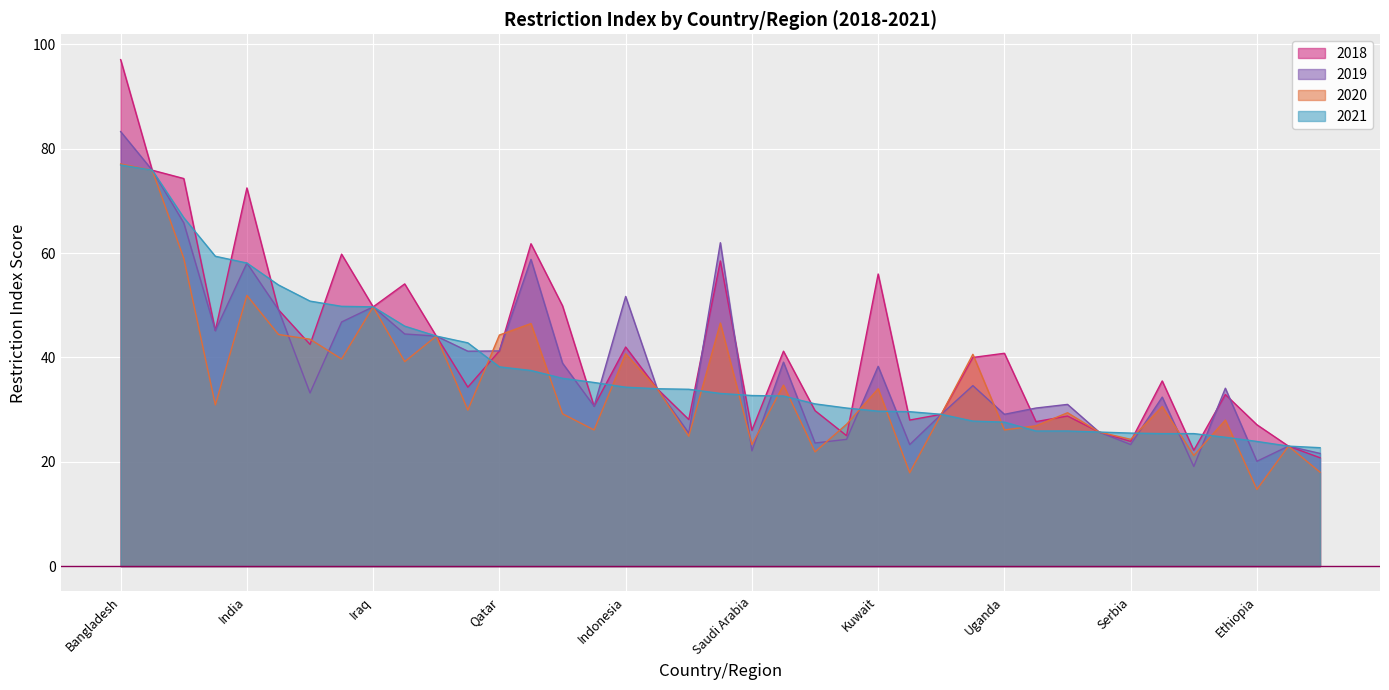

At which category does the chart reach its minimum across all series?

Ethiopia